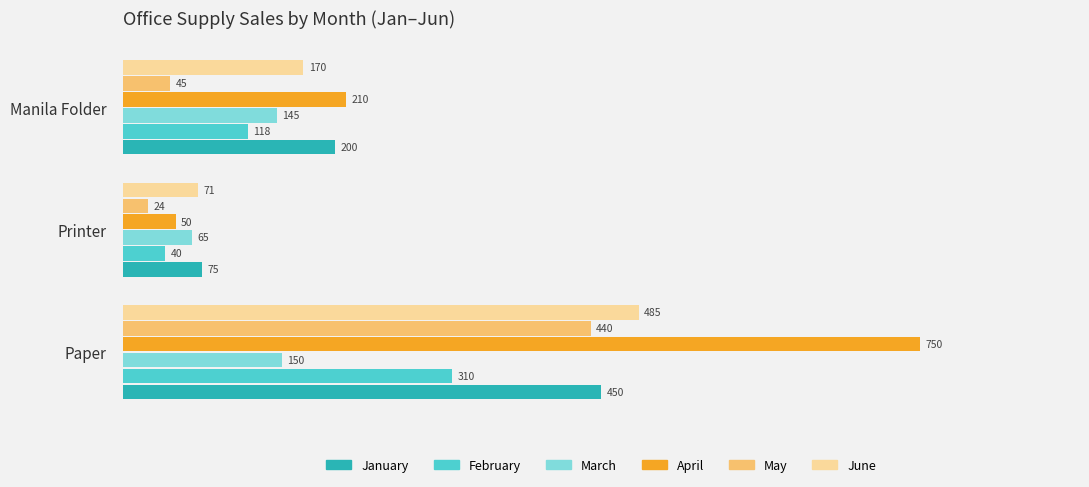

True or false: January has a value of 75 at Printer.

True